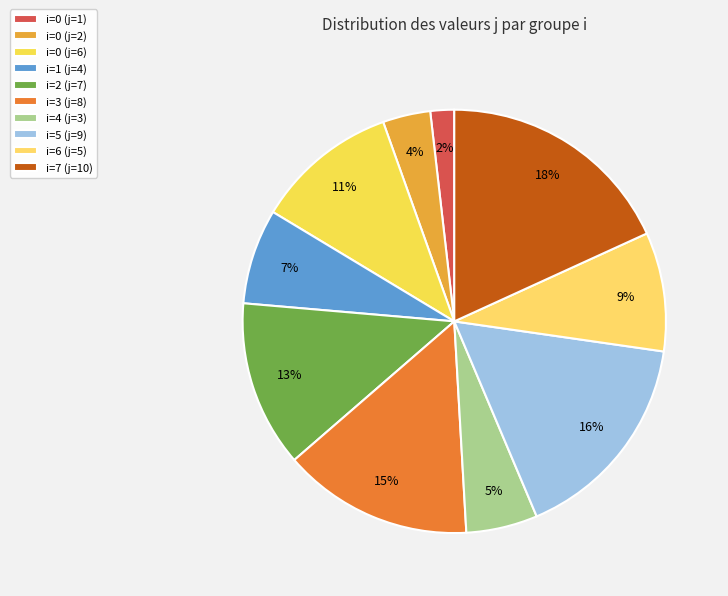

What is the largest slice in the pie chart?

i=7 (j=10)